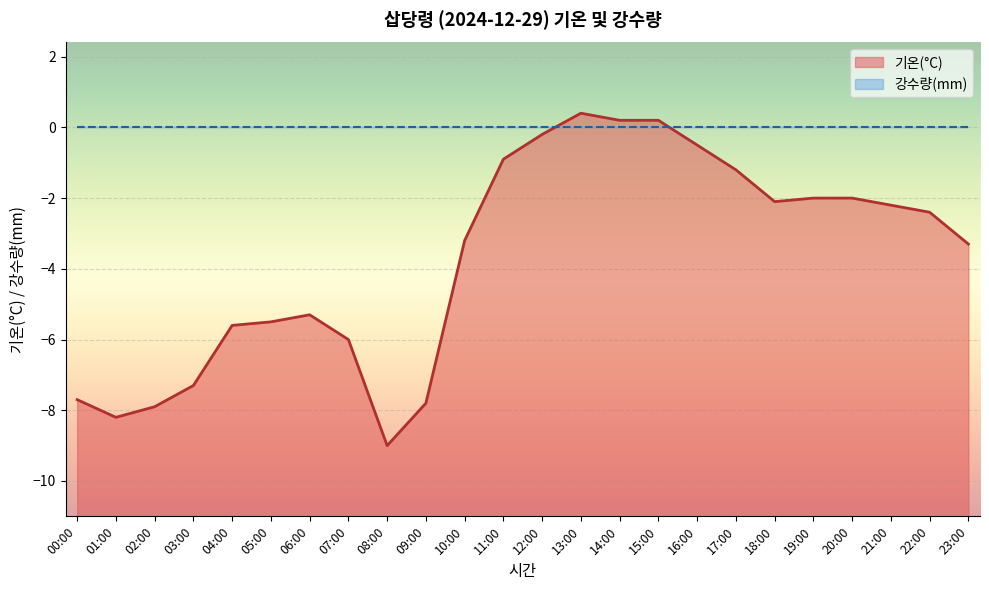

True or false: the data has more than 1 interior local peaks.

True